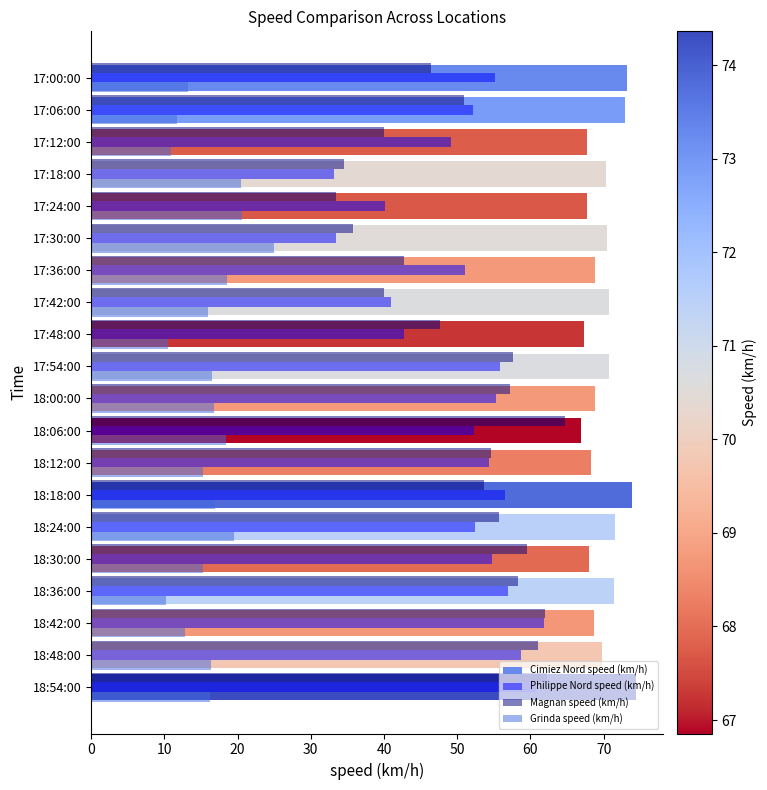

At which category does the chart reach its peak across all series?

18:54:00